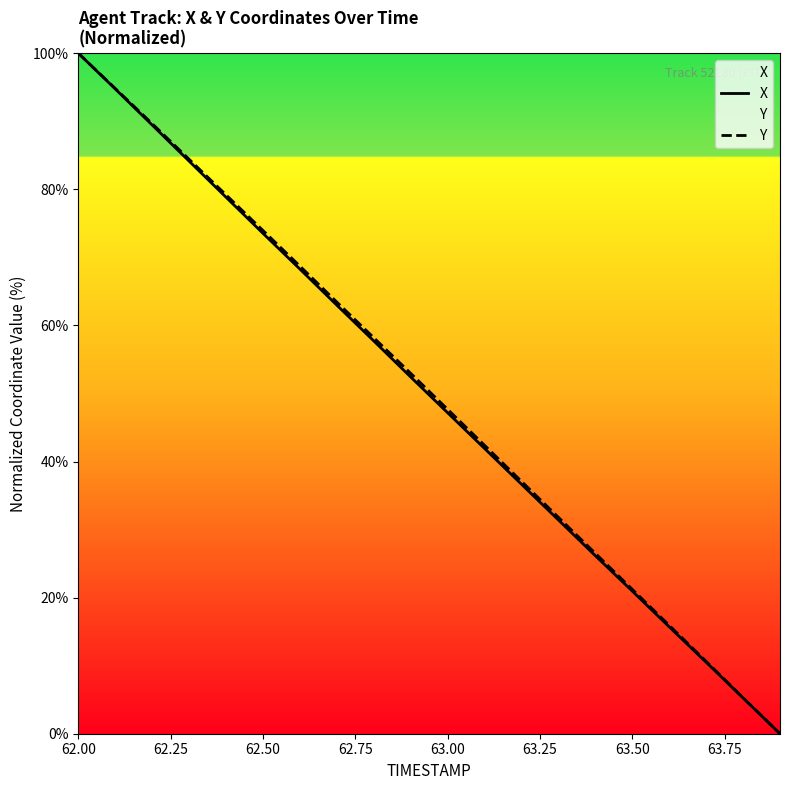

True or false: Y and X cross at least once.

False